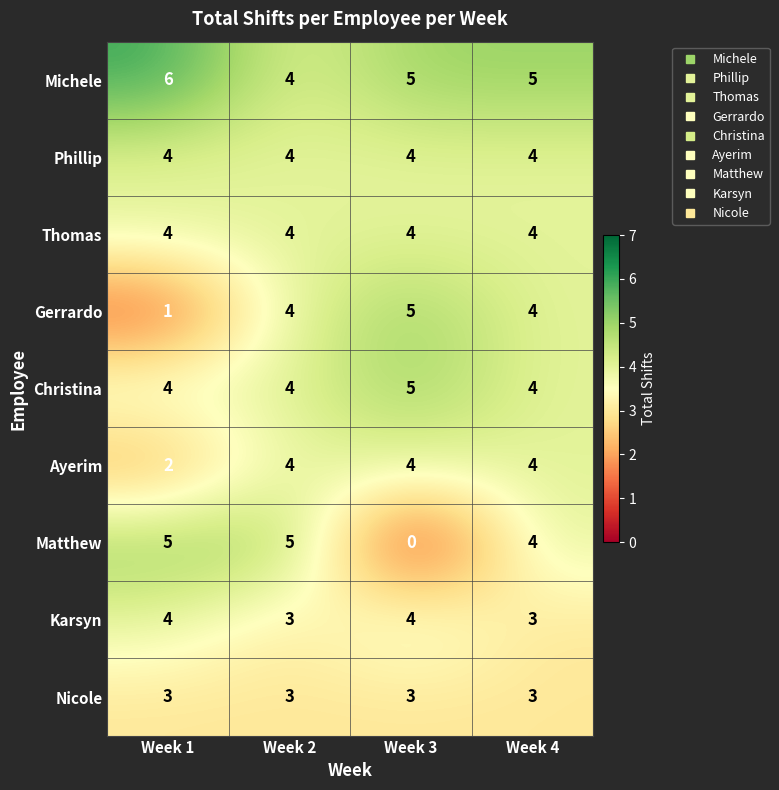

What value does the Christina series have at Week 3?

5